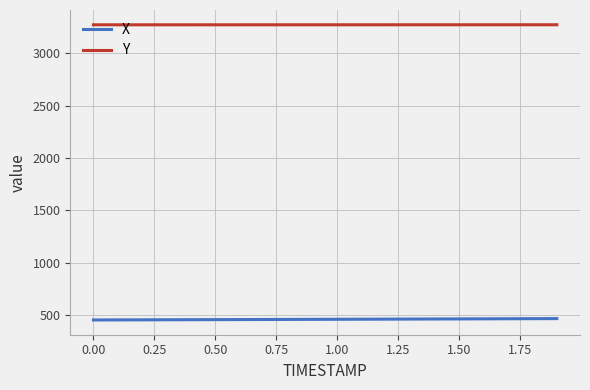

Does the chart have visible grid lines?

Yes